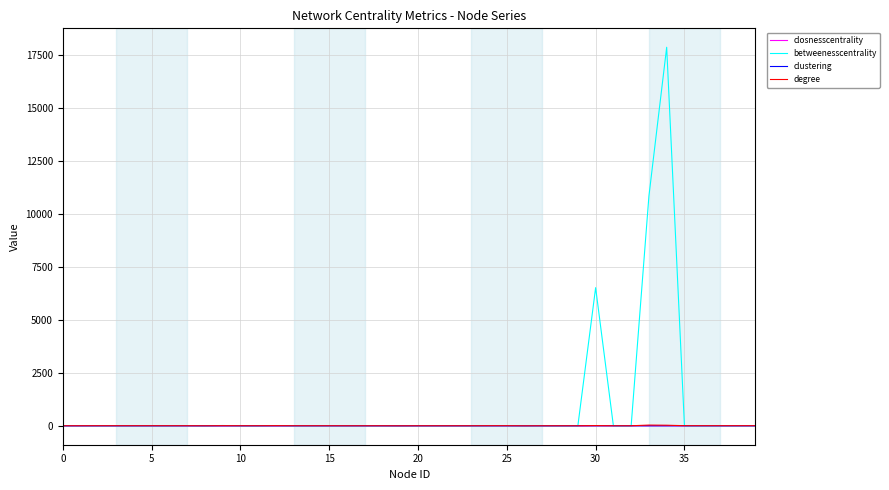

Which series has the largest range (max minus min)?

betweenesscentrality